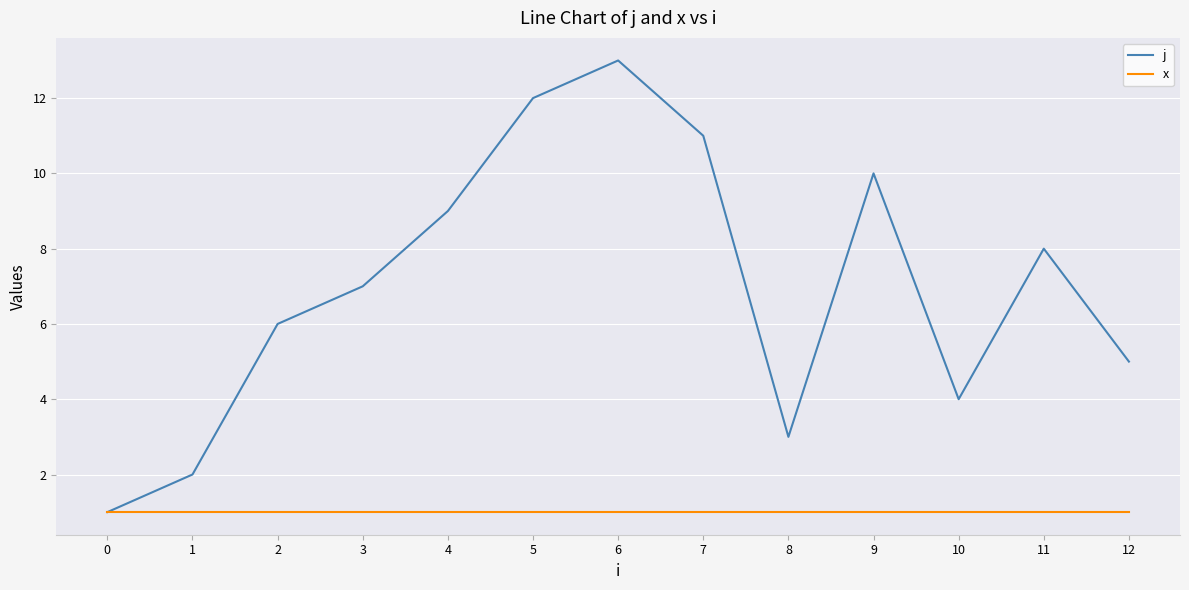

List the series in order of their overall mean, highest first.

j, x